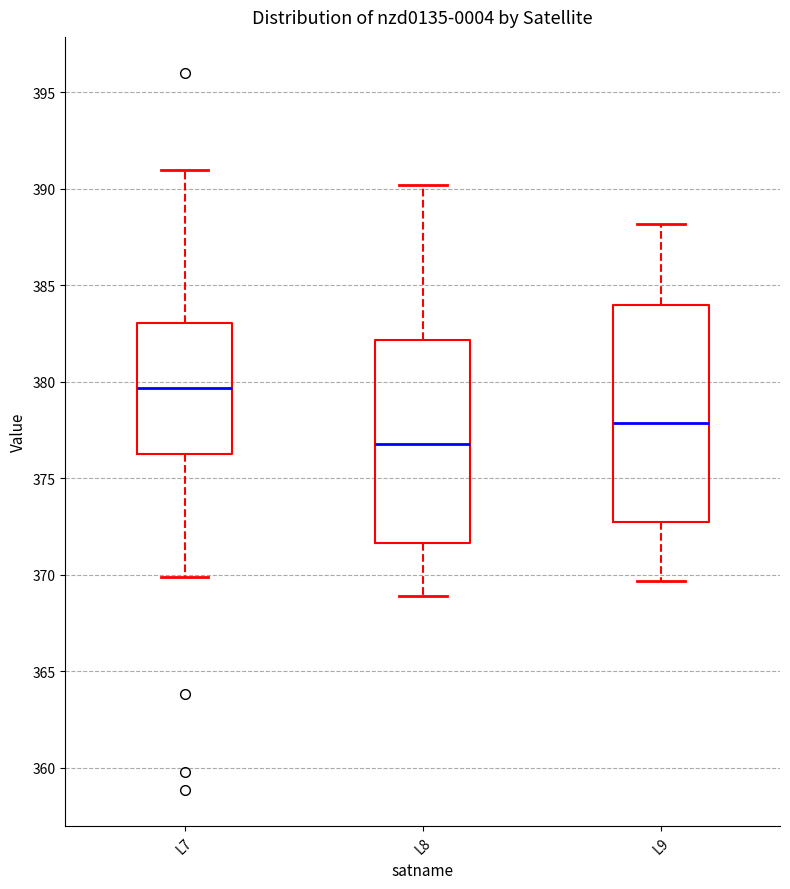

Reading left to right, transcribe this box plot: for each box, give where its median line is, the range the box spans, and where its two whiskers end, as read against the y-axis. The values are not printed on the chart, so give them approximately, as read against the axis.

L7: median 379.5, box 376.5 to 383.0, whiskers 370.0 to 391.0
L8: median 377.0, box 371.5 to 382.0, whiskers 369.0 to 390.0
L9: median 378.0, box 372.5 to 384.0, whiskers 369.5 to 388.0